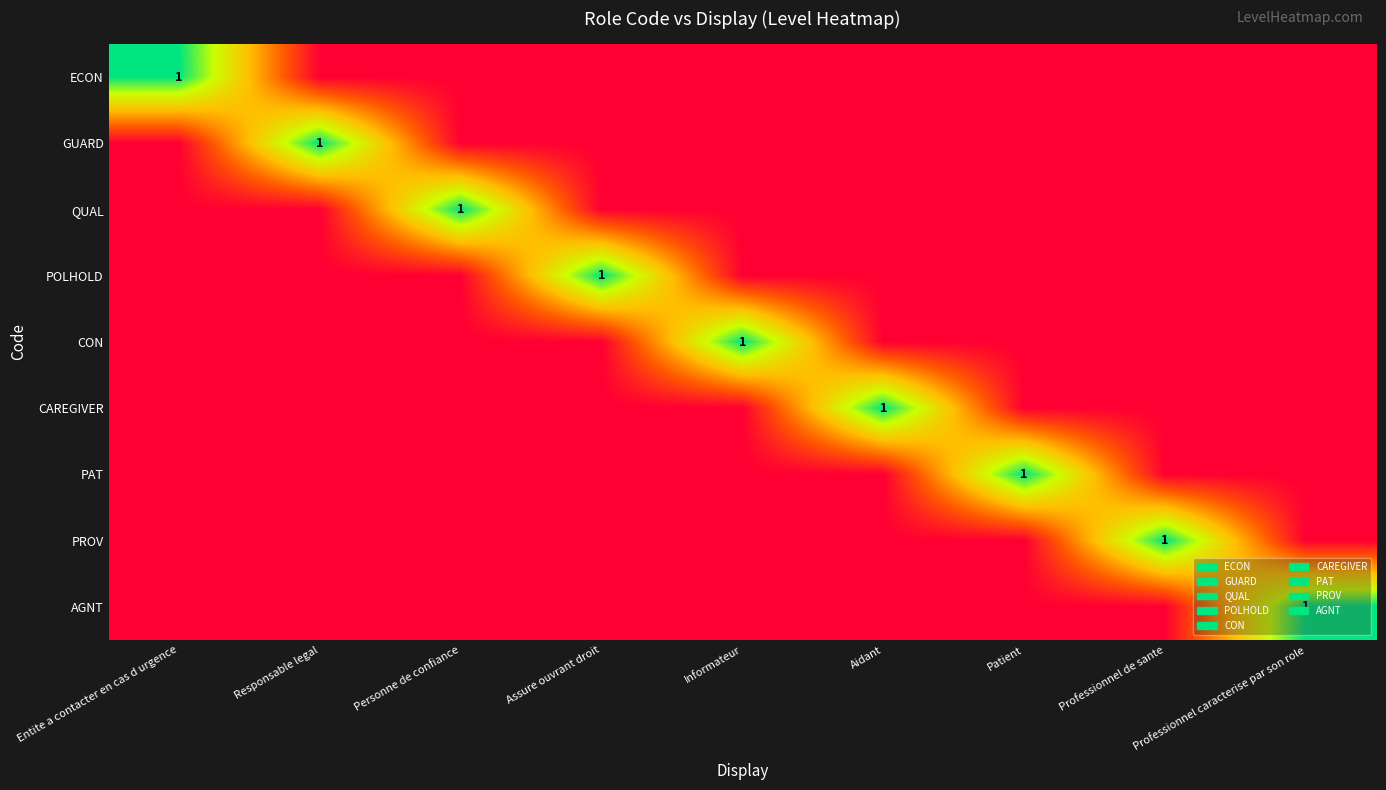

How many positive values does the POLHOLD series have?

1